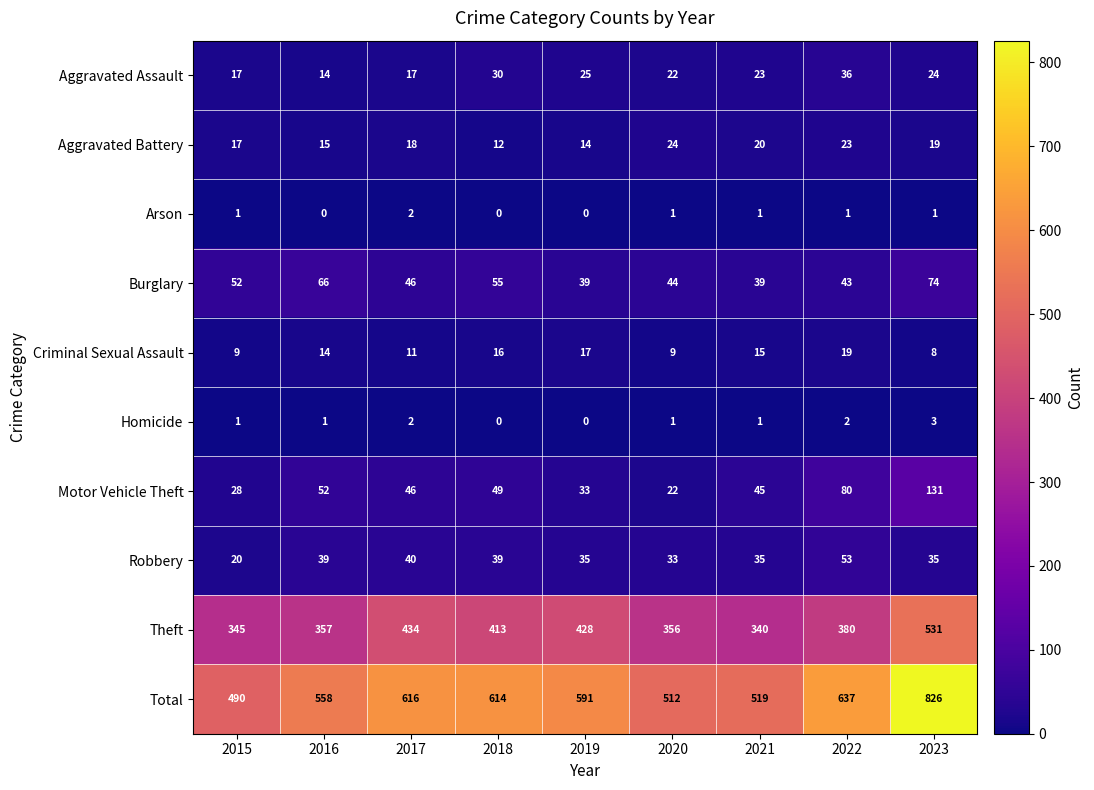

Is it true that Total equals 614 at 2018?

True